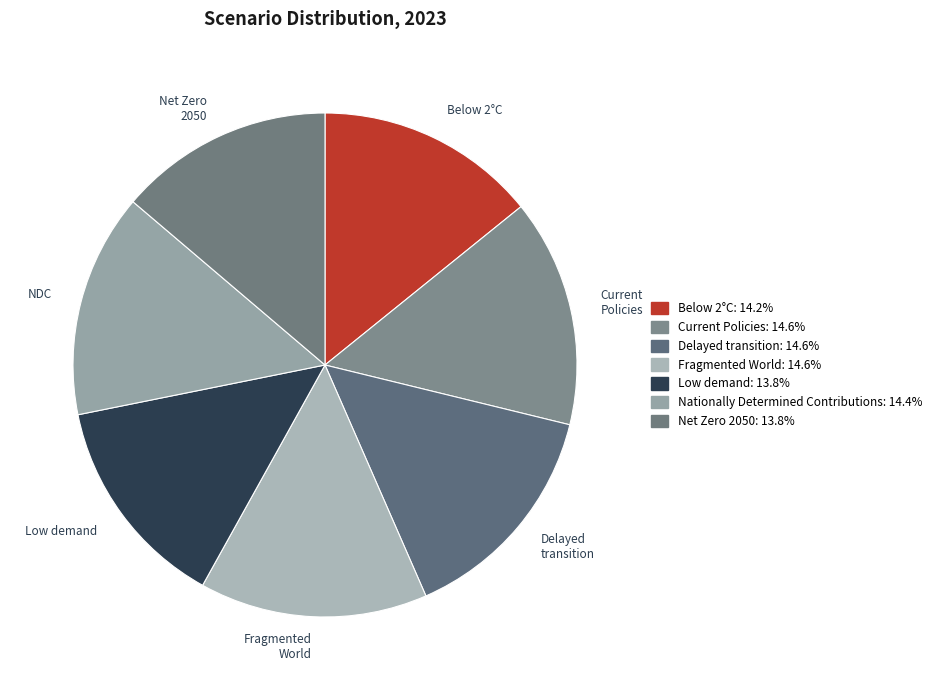

Is the sum of Low demand and Fragmented World greater than half?

No